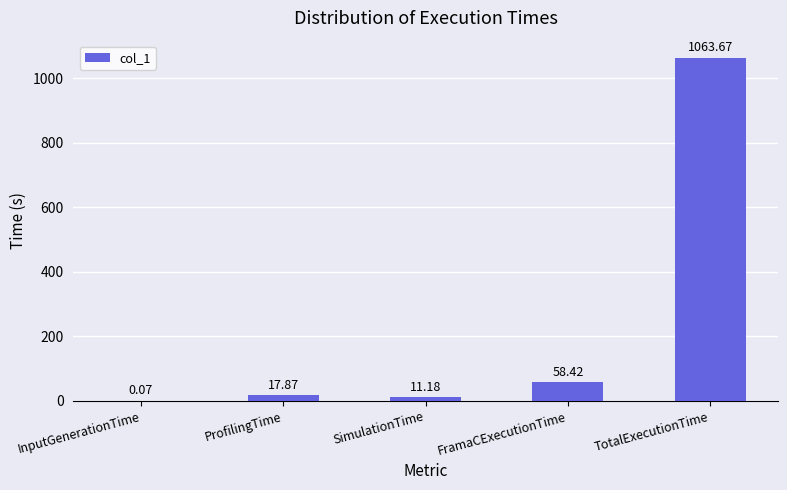

At which label is the value closest to 531?

FramaCExecutionTime